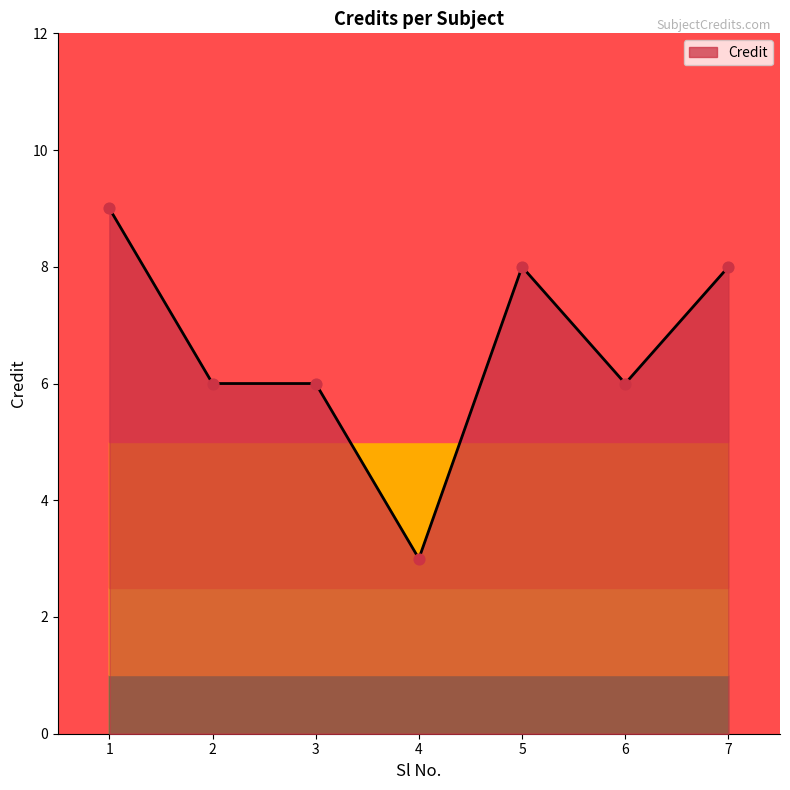

What is the change in value from 1 to 5?

-1